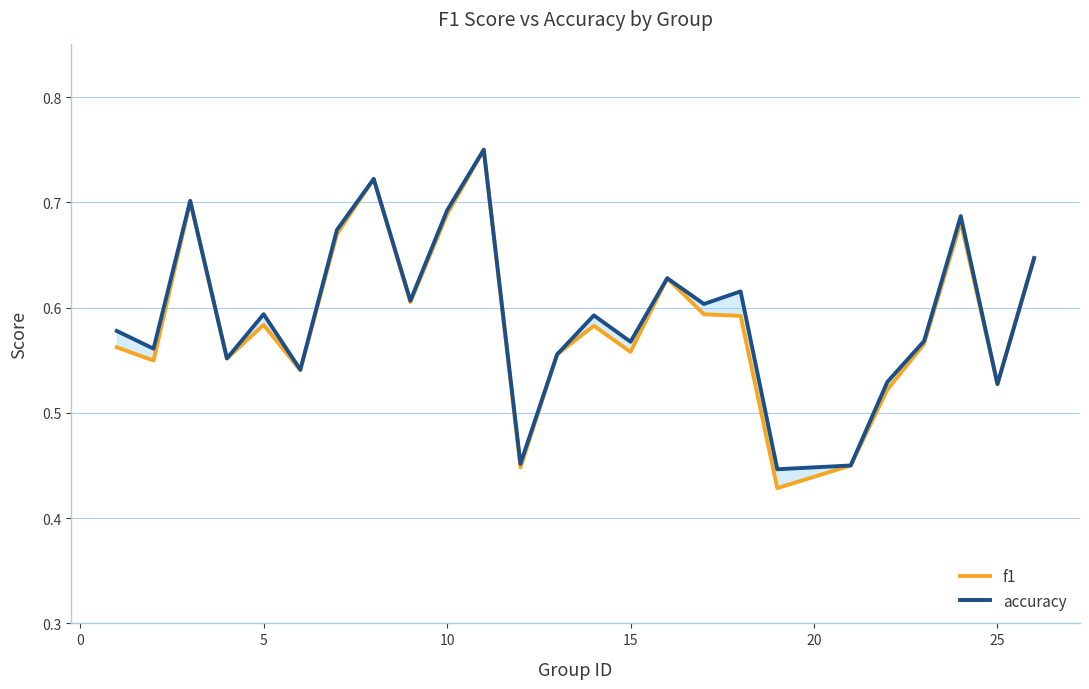

Between 0 and 25, which is larger?

25